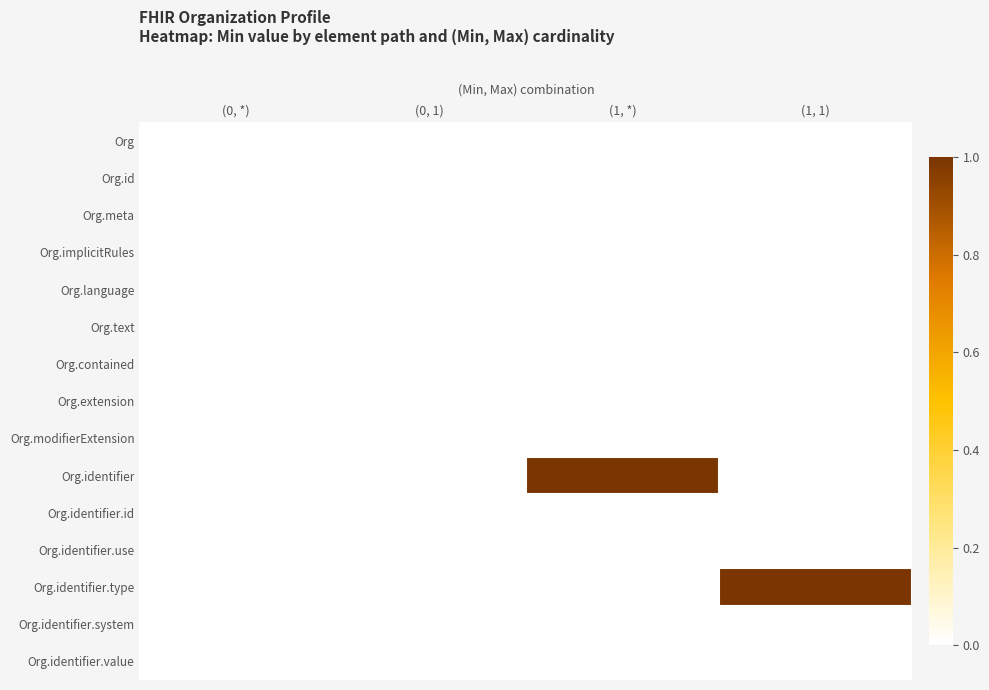

Rank the series at (0, 1) from highest to lowest value.

Org, Org.id, Org.meta, Org.implicitRules, Org.language, Org.text, Org.contained, Org.extension, Org.modifierExtension, Org.identifier, Org.identifier.id, Org.identifier.use, Org.identifier.type, Org.identifier.system, Org.identifier.value